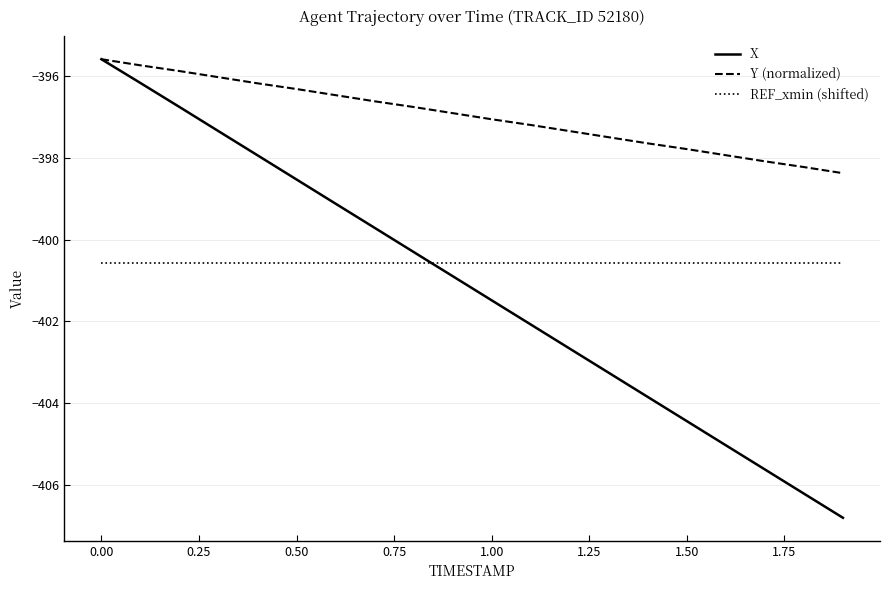

What is the smallest value displayed?

-406.8